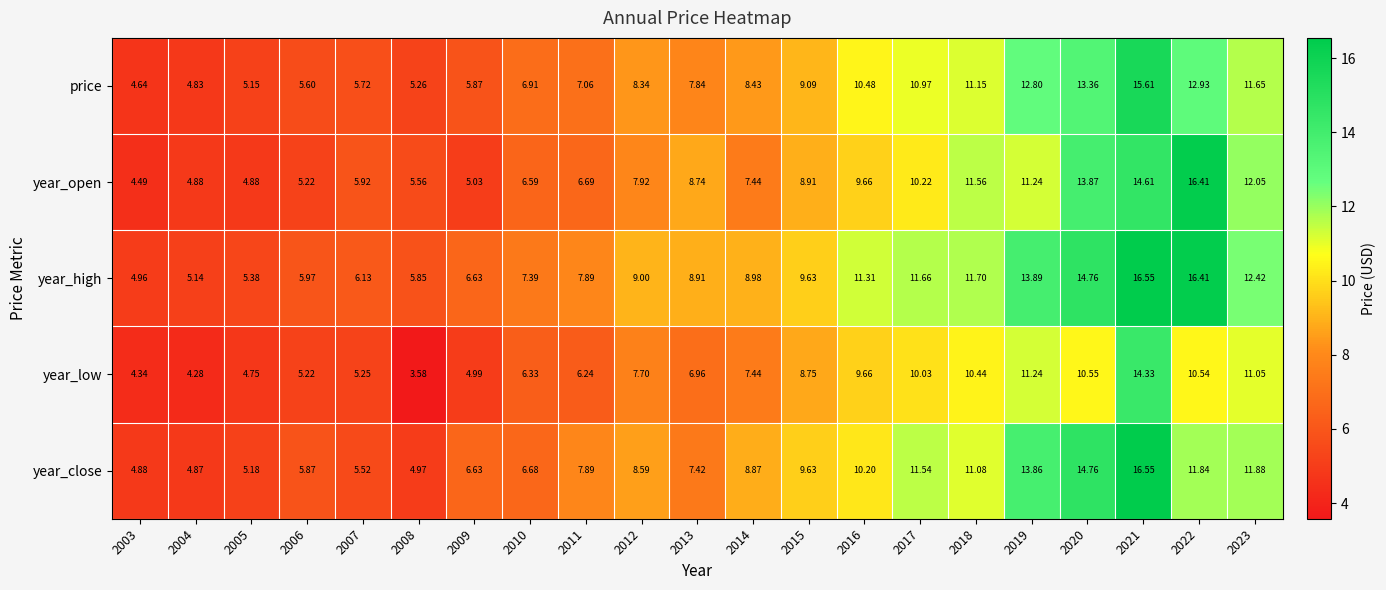

Which series has the largest total across all categories?

year_high